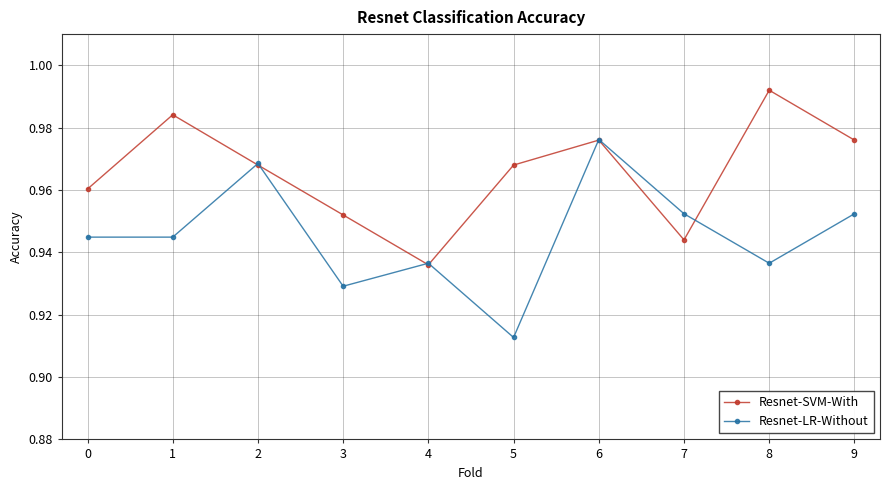

Which series has the largest total across all categories?

Resnet-SVM-With